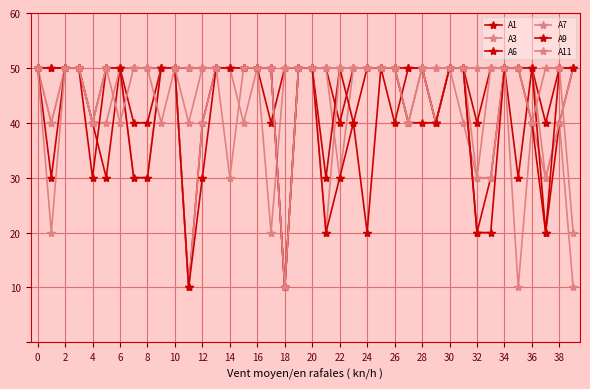

Is this an area chart (filled region under the line)?

No